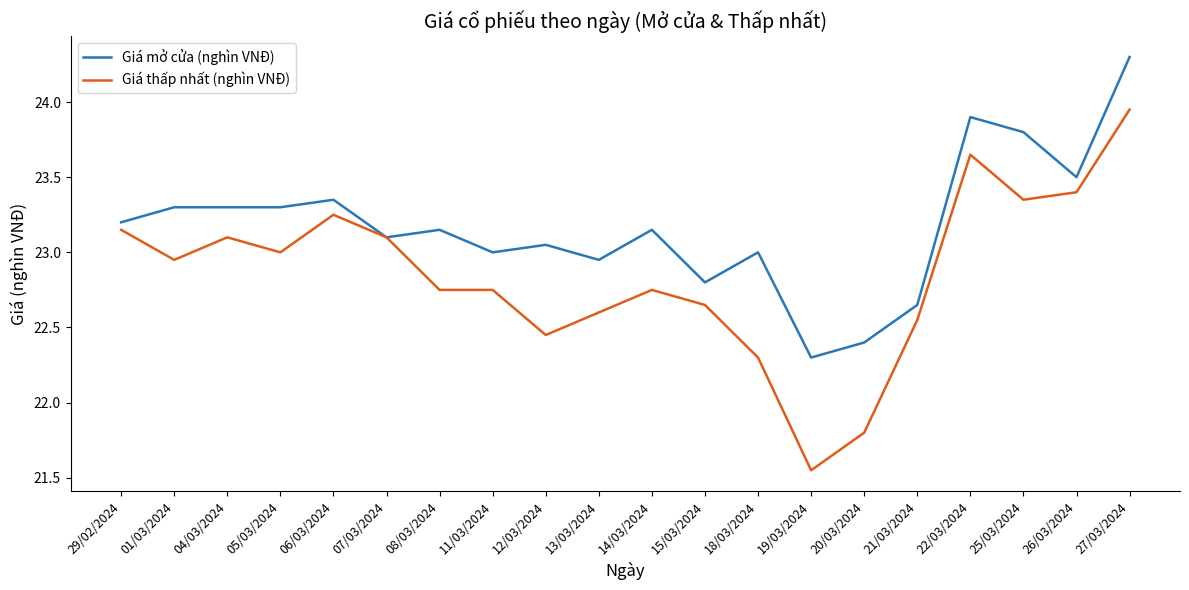

What is the difference between the second highest and minimum values in the Giá mở cửa (nghìn VNĐ) series?

1.6